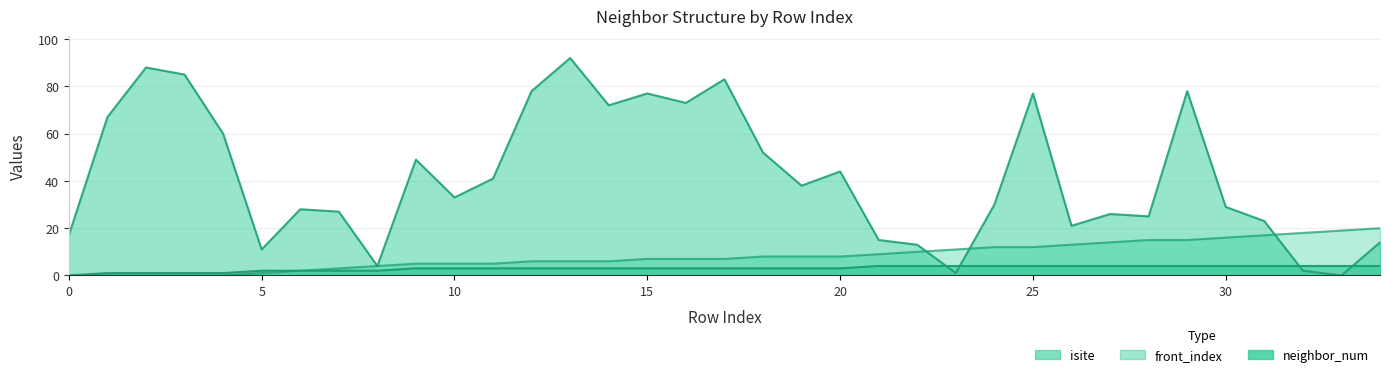

What is the difference between the second highest and second lowest values in the isite series?

87